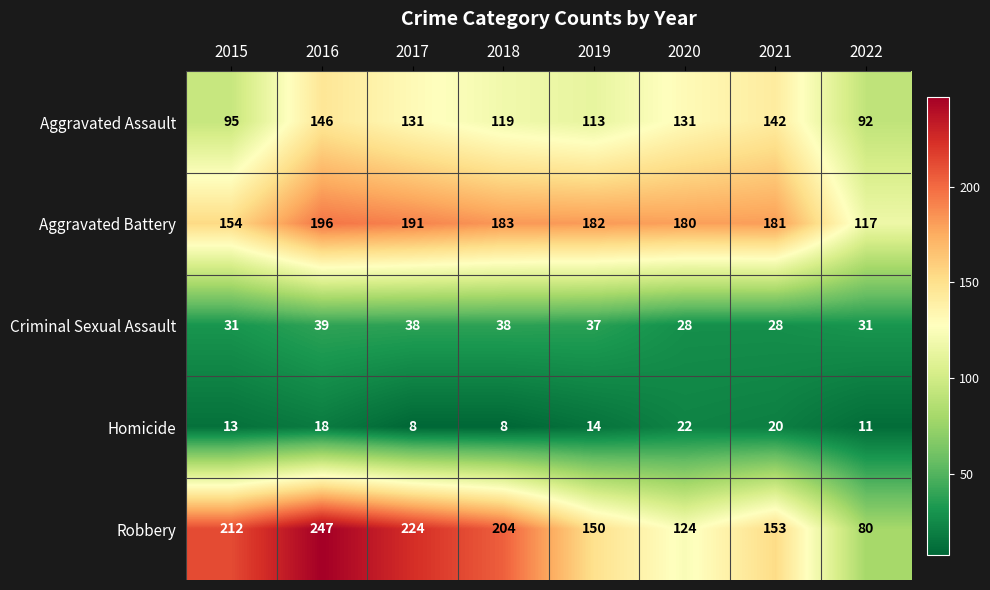

What is the difference between the Aggravated Assault values at 2022 and 2018?

27